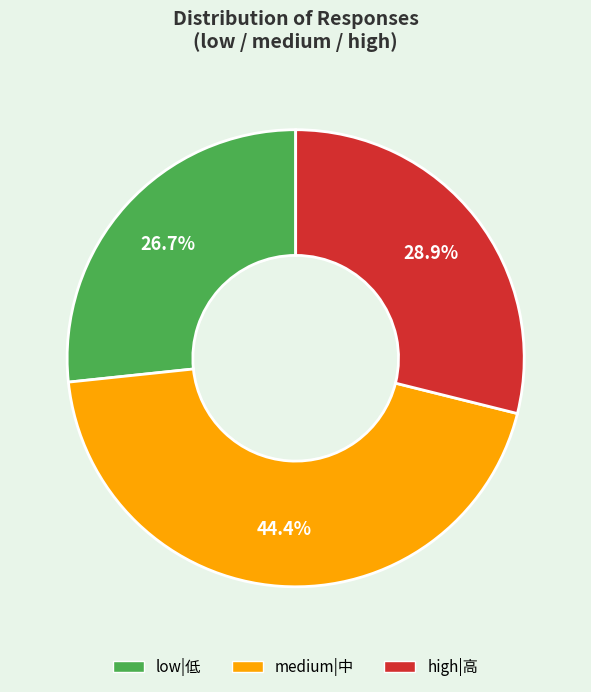

Is there any slice that represents more than half of the pie?

No